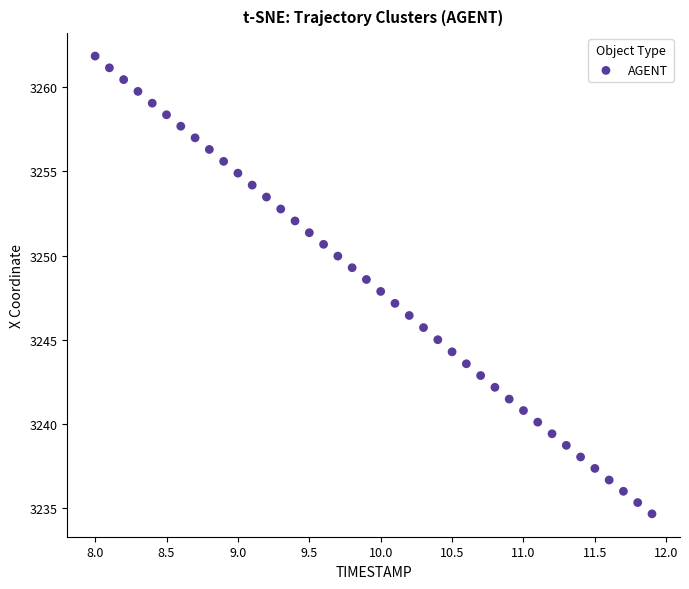

What is the range of Y values (max minus min)?

27.2